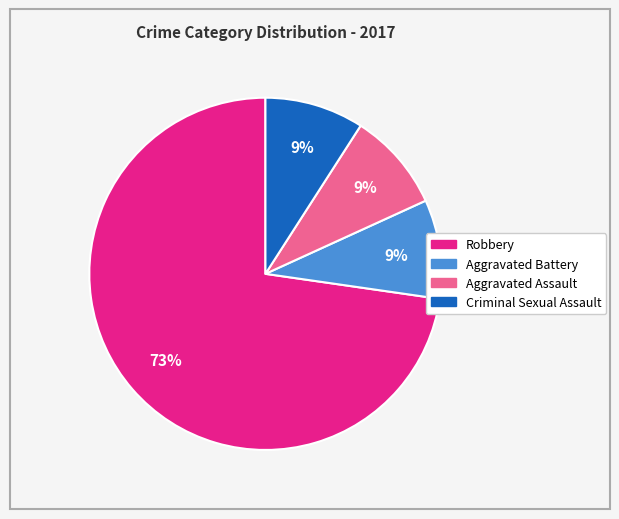

Which slice is the largest?

Robbery